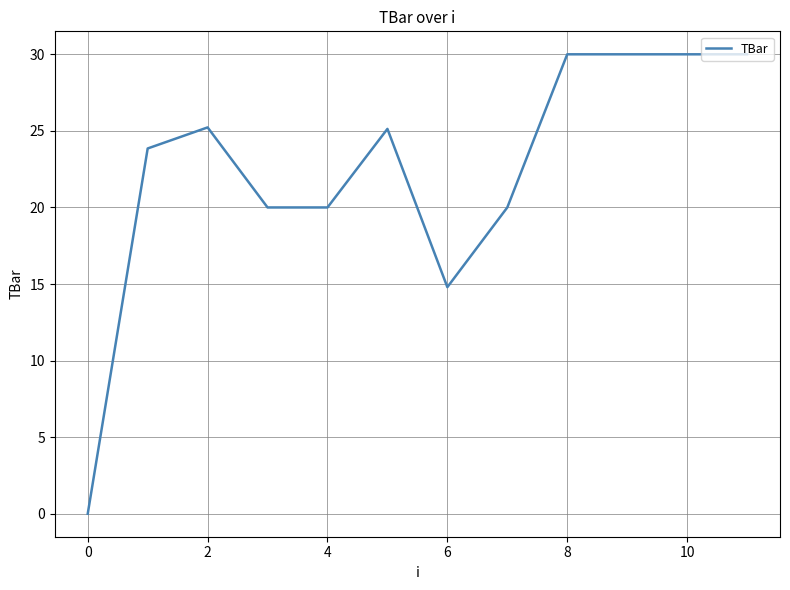

What is the difference between the maximum and minimum values?

30.0